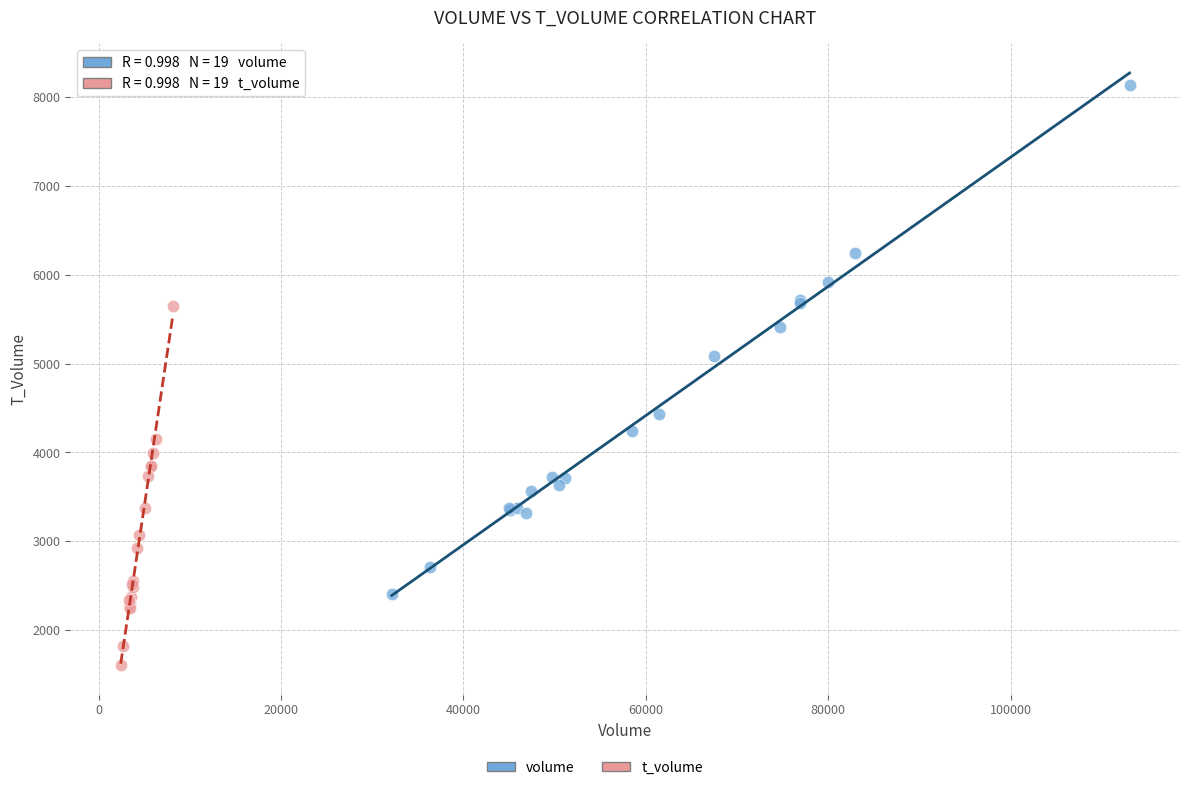

Which series reaches the maximum Y coordinate?

volume